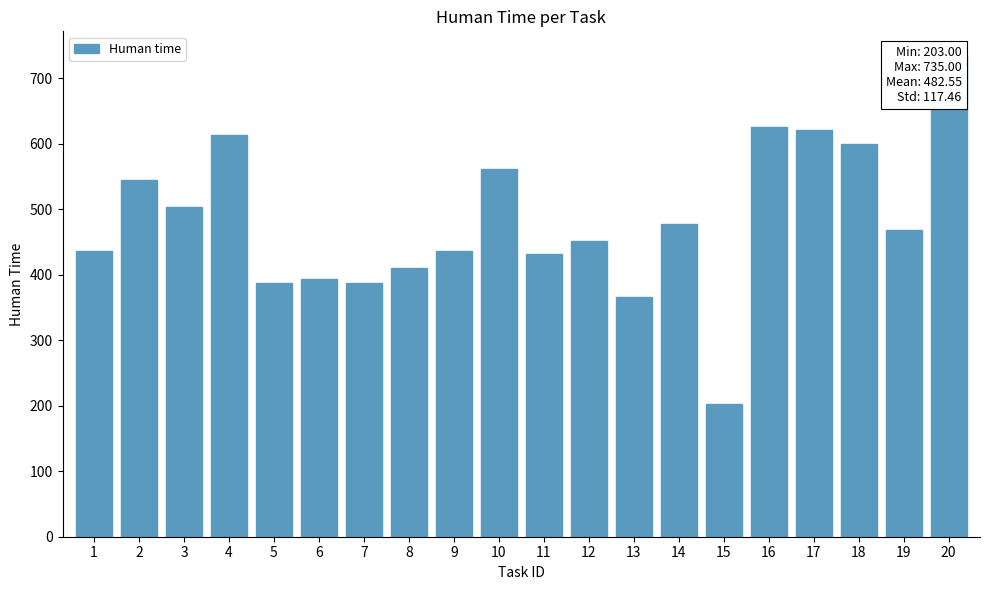

How many data points does each series have?

20